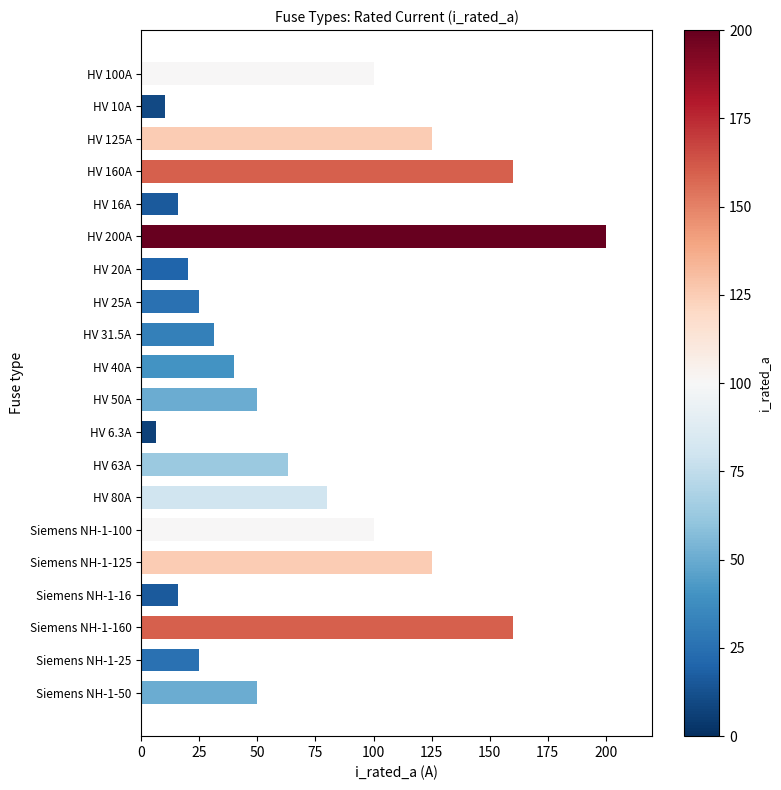

What is the maximum value shown in the chart?

200.0